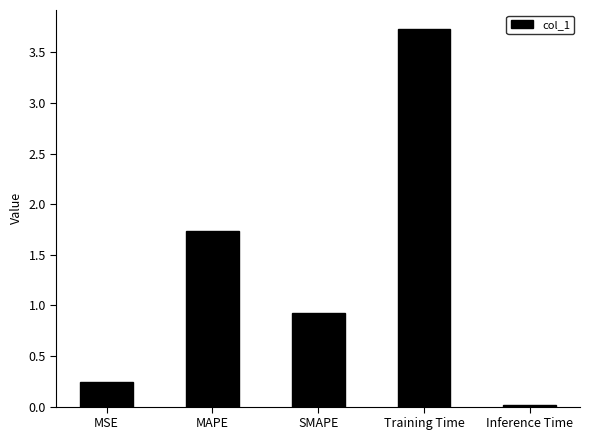

What is the label of the 4th bar from the right?

MAPE